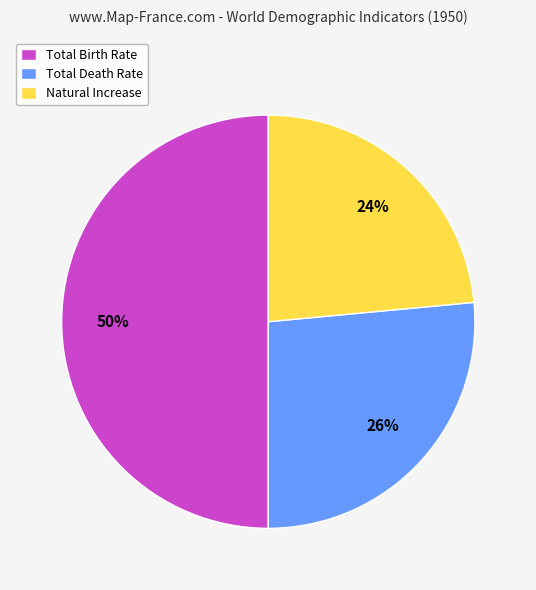

Which category has the biggest portion of the pie?

Total Birth Rate